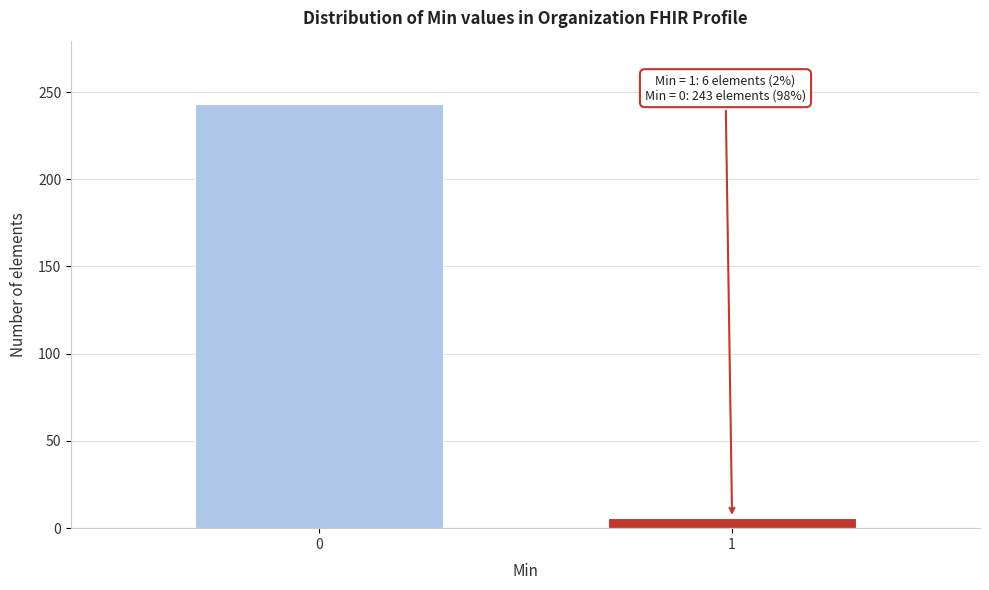

Reading right to left, transcribe all the data shown in this chart.

6	243